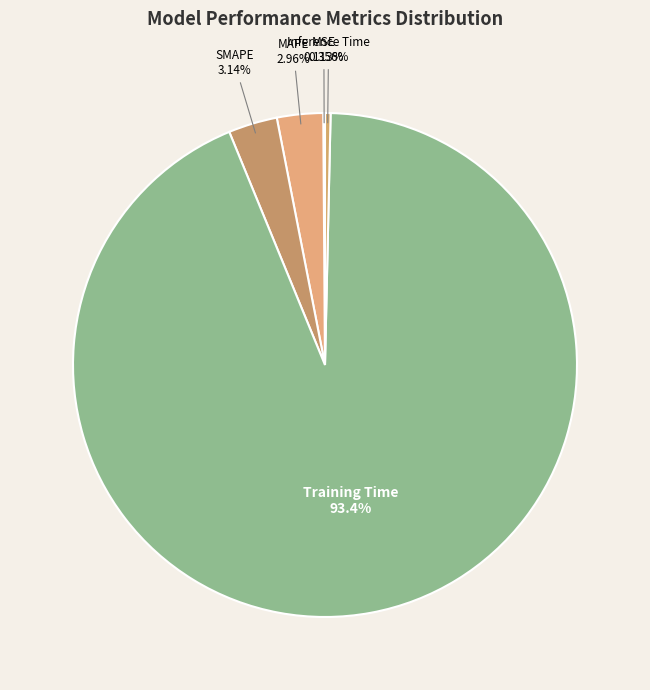

To the nearest percent, what is the average slice percentage?

20%